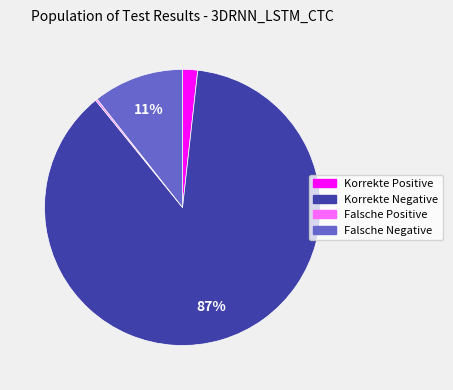

Which slice represents more than half of the pie?

Korrekte Negative